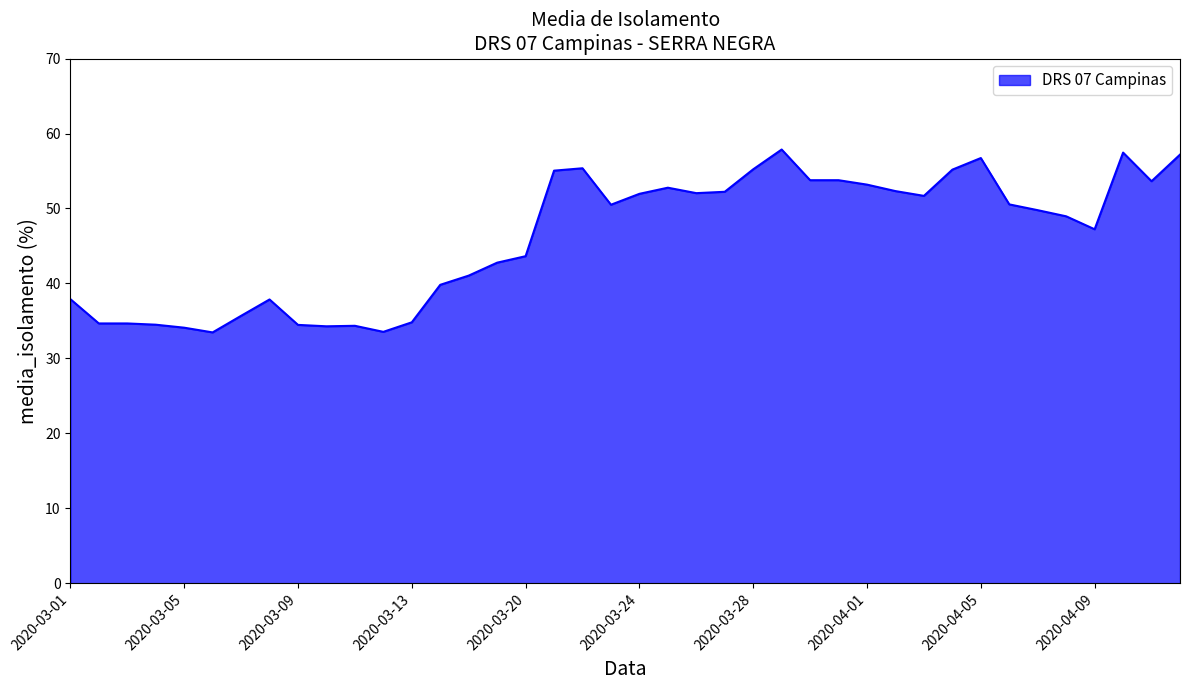

What is the greatest value displayed?

57.9